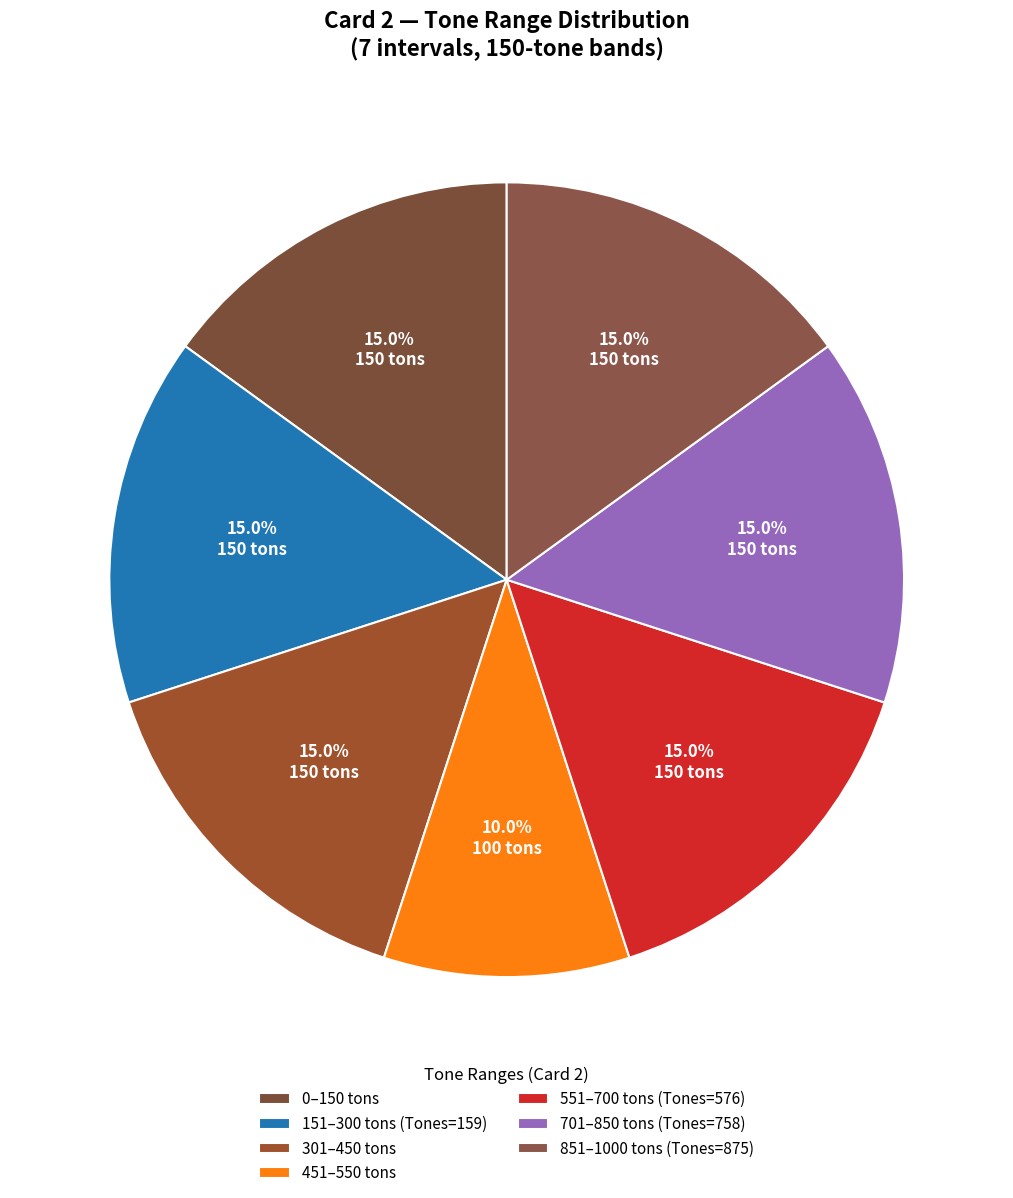

Which slice is the smallest?

451–550 tons